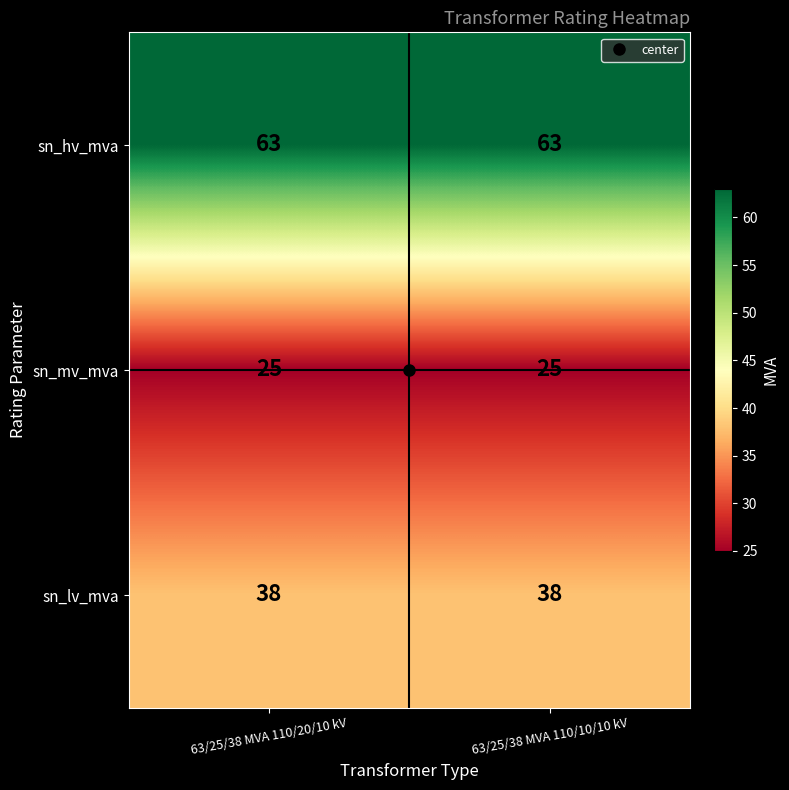

What is the average value of the sn_hv_mva series?

63